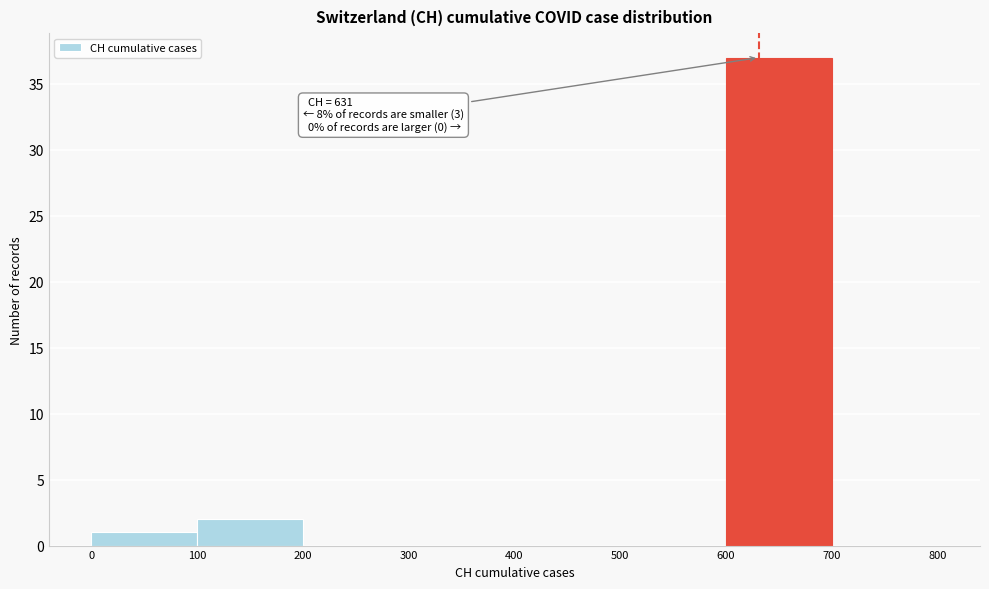

Over which range of the x-axis is the bar tallest?

600 to 700